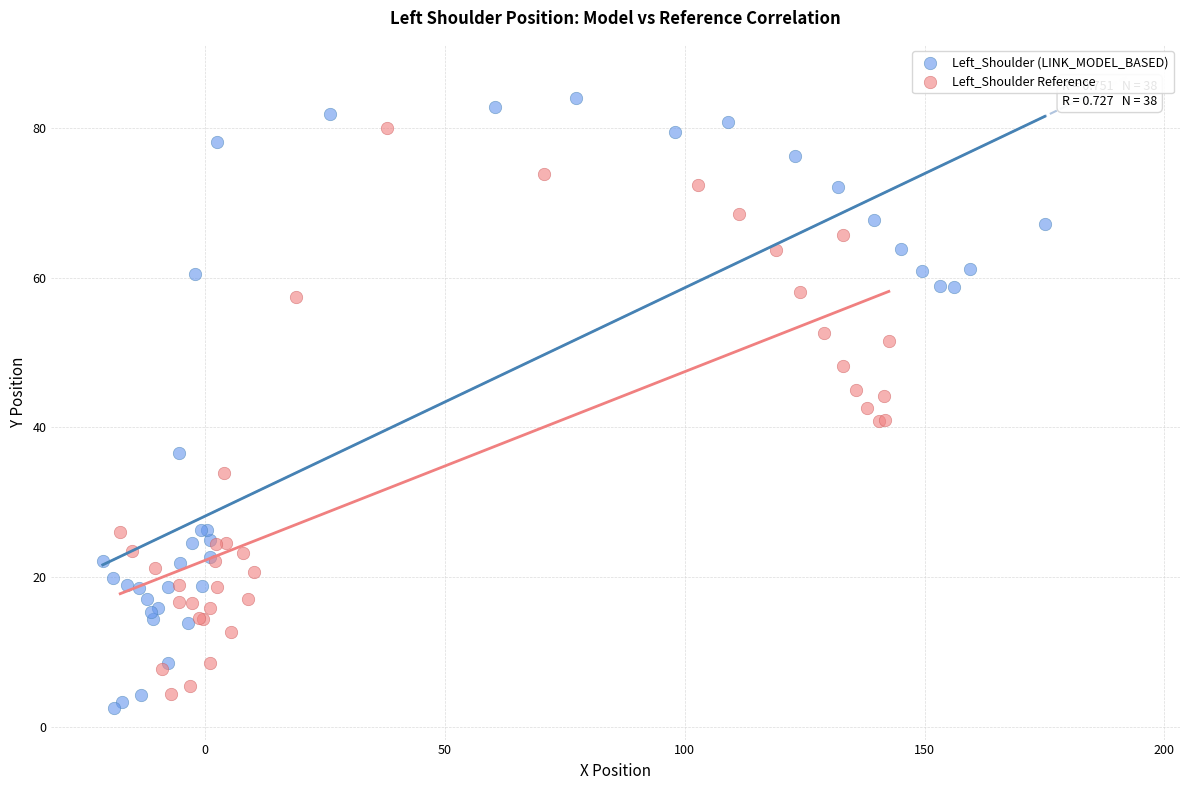

Which series has the widest spread of Y values?

Left_Shoulder (LINK_MODEL_BASED)